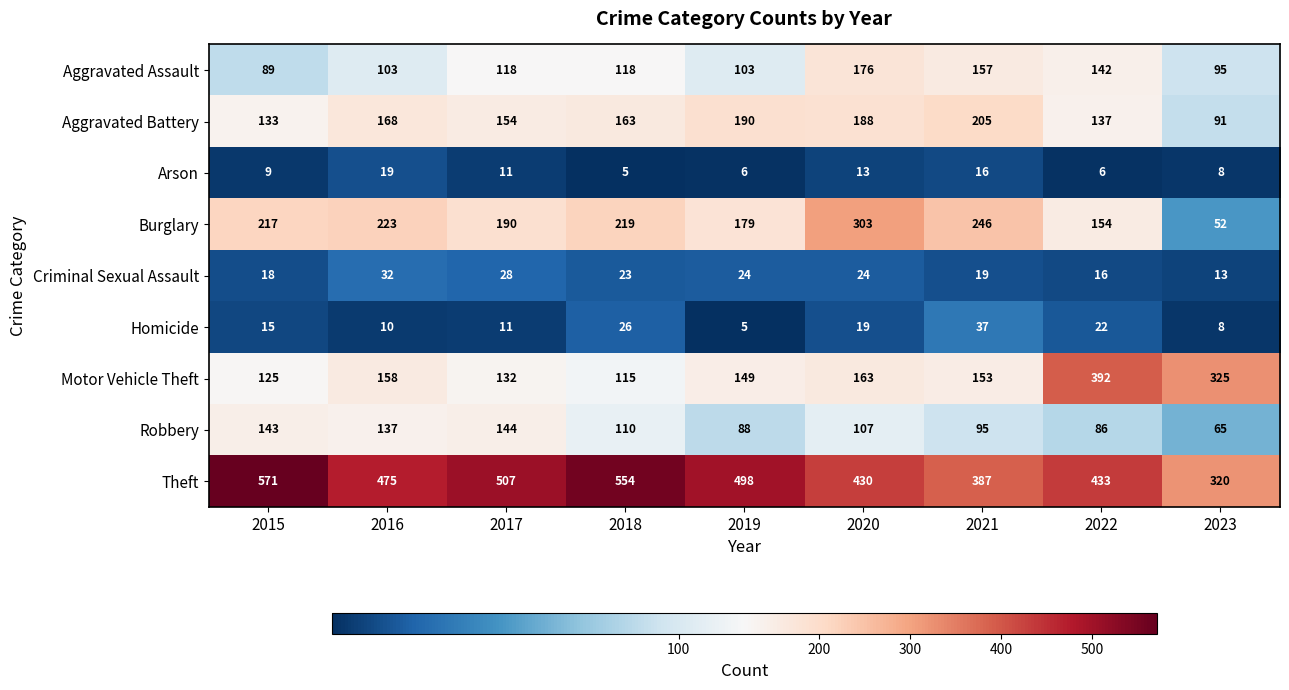

At which category is the sum across all series the highest?

2020